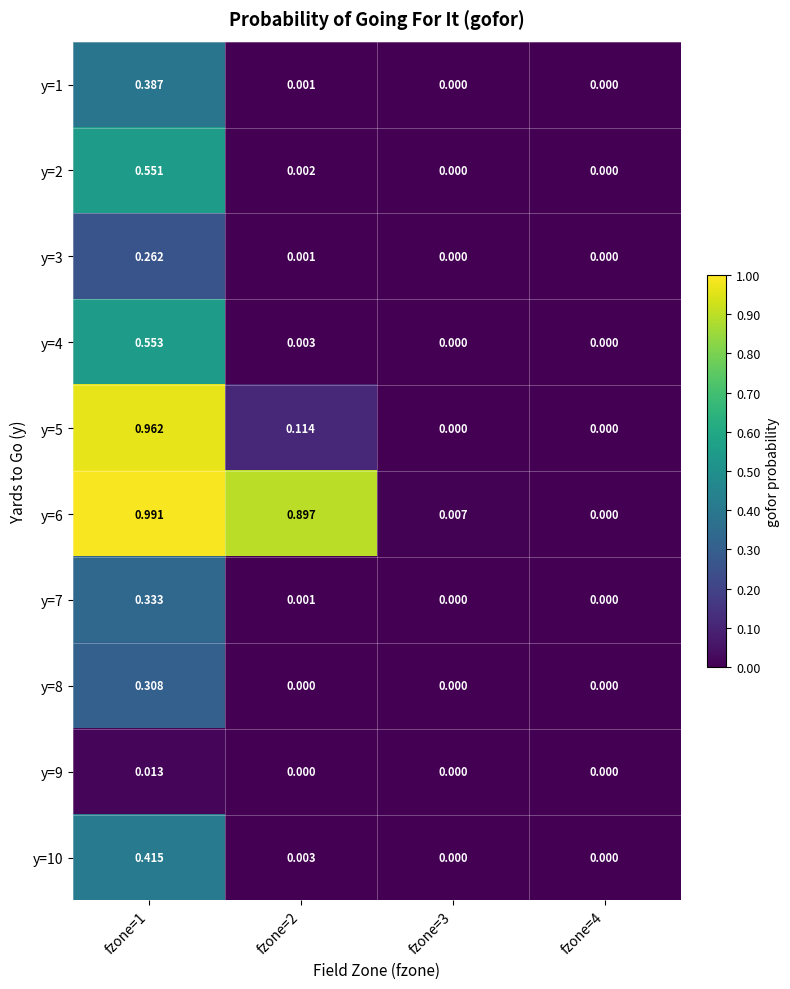

Is the value of y=3 at fzone=2 greater than the value of y=5 at fzone=4?

Yes